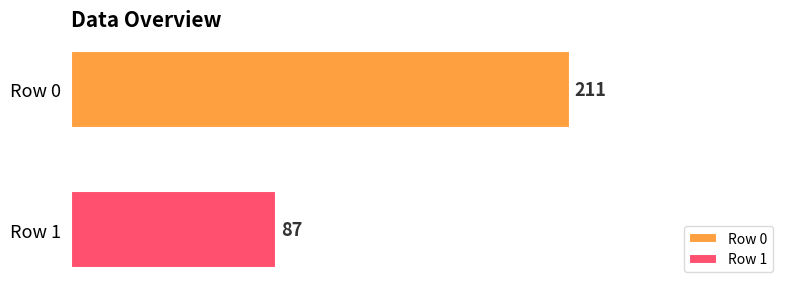

Rank the series by their average value, from highest to lowest.

Row 0, Row 1